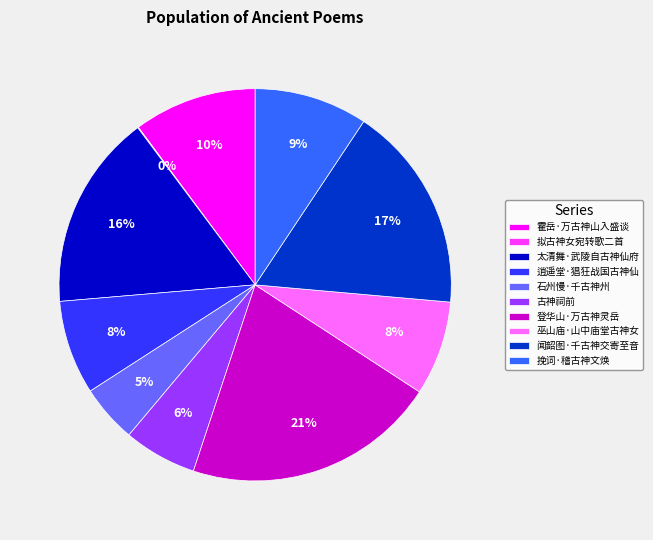

Which has a higher value, 逍遥堂·猖狂战国古神仙 or 古神祠前?

逍遥堂·猖狂战国古神仙